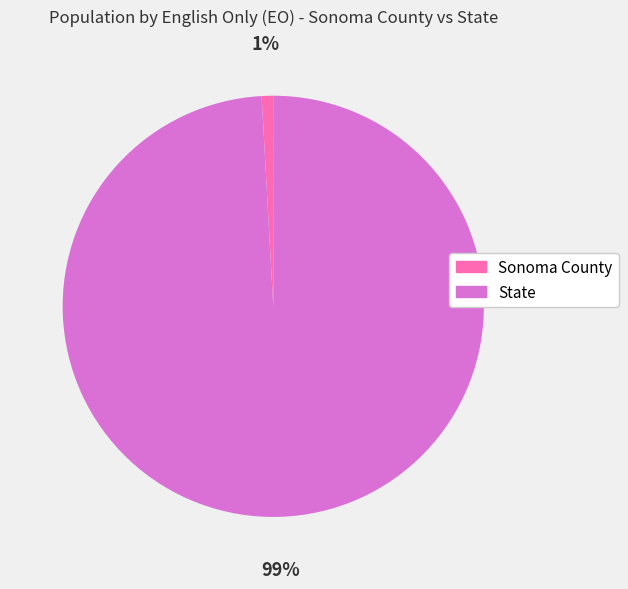

Which category accounts for the majority?

State